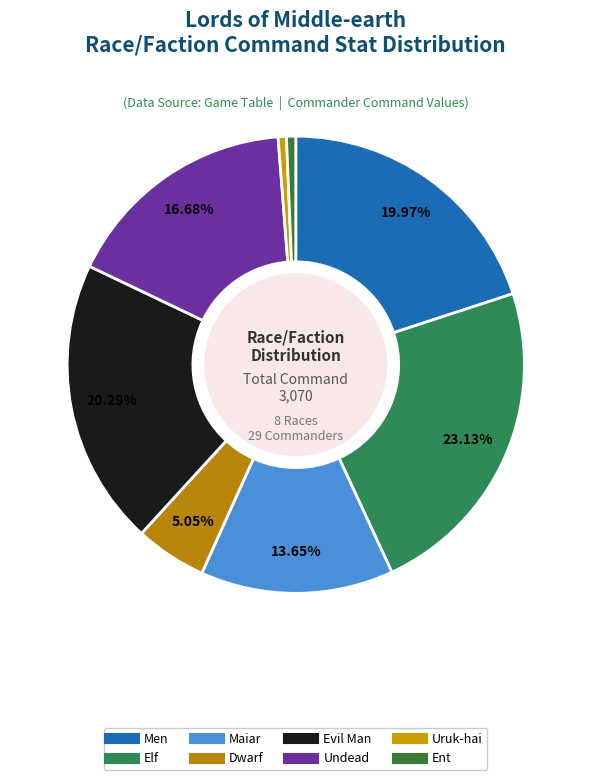

To the nearest percent, what is the difference between the Maiar and Evil Man slice percentages?

7%